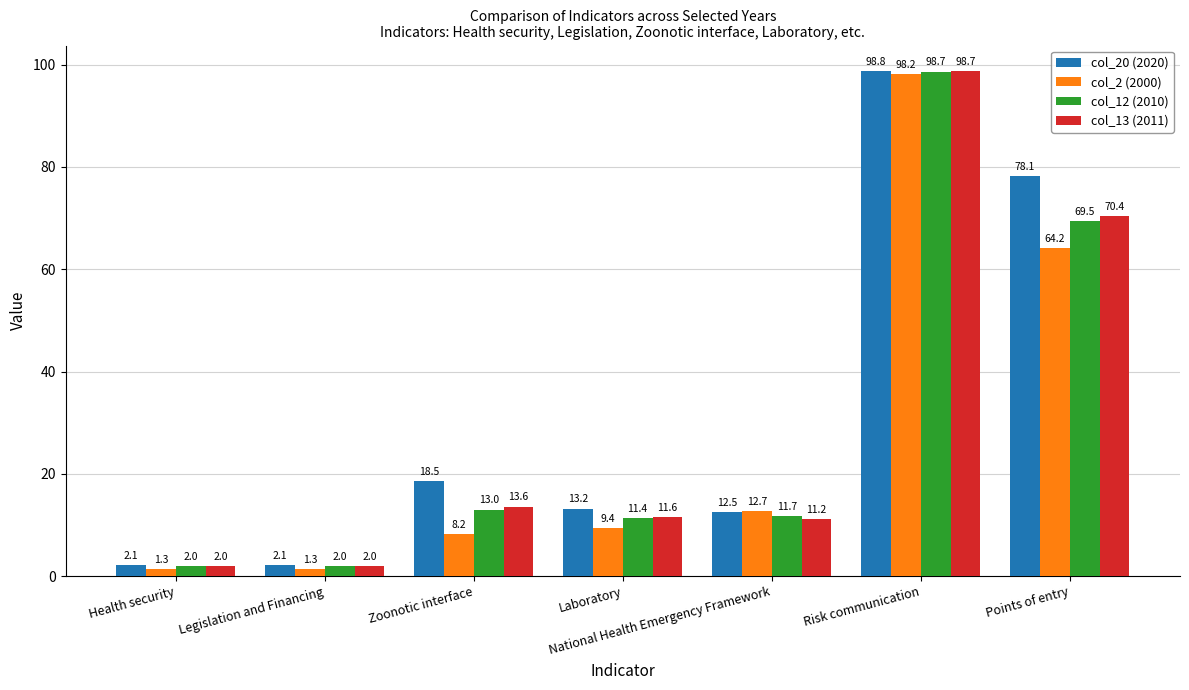

How many data points does each series have?

7